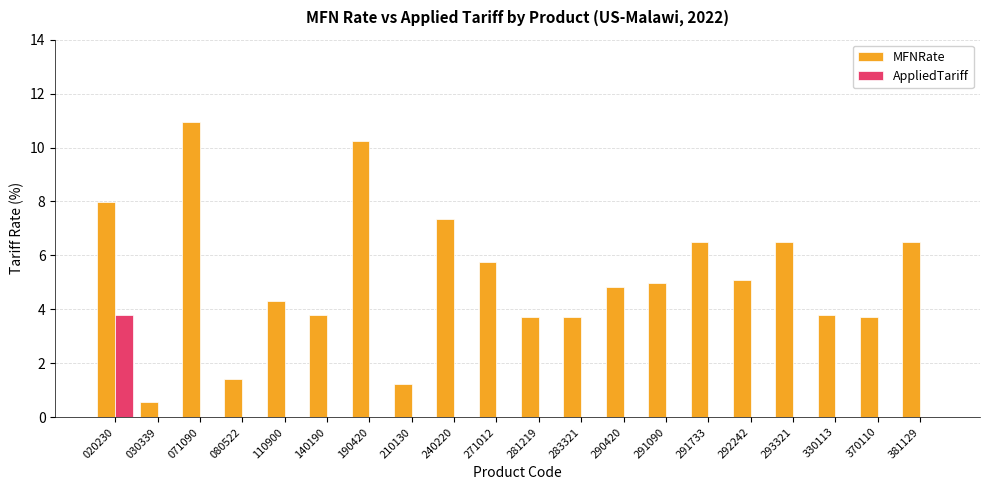

How many data points in MFNRate are above 4?

12